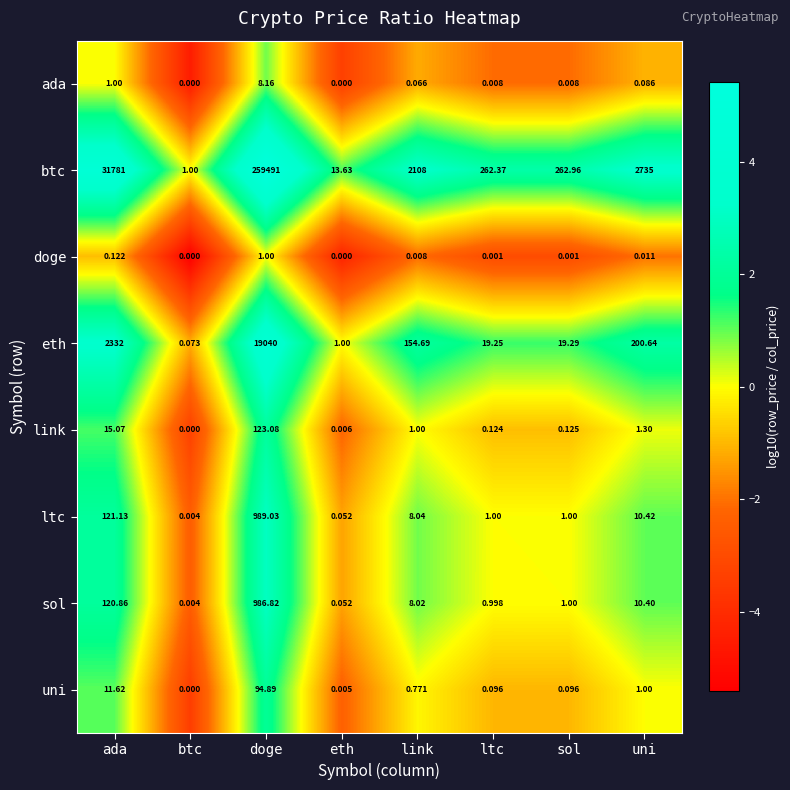

Which category has the lowest value in the ltc series?

btc